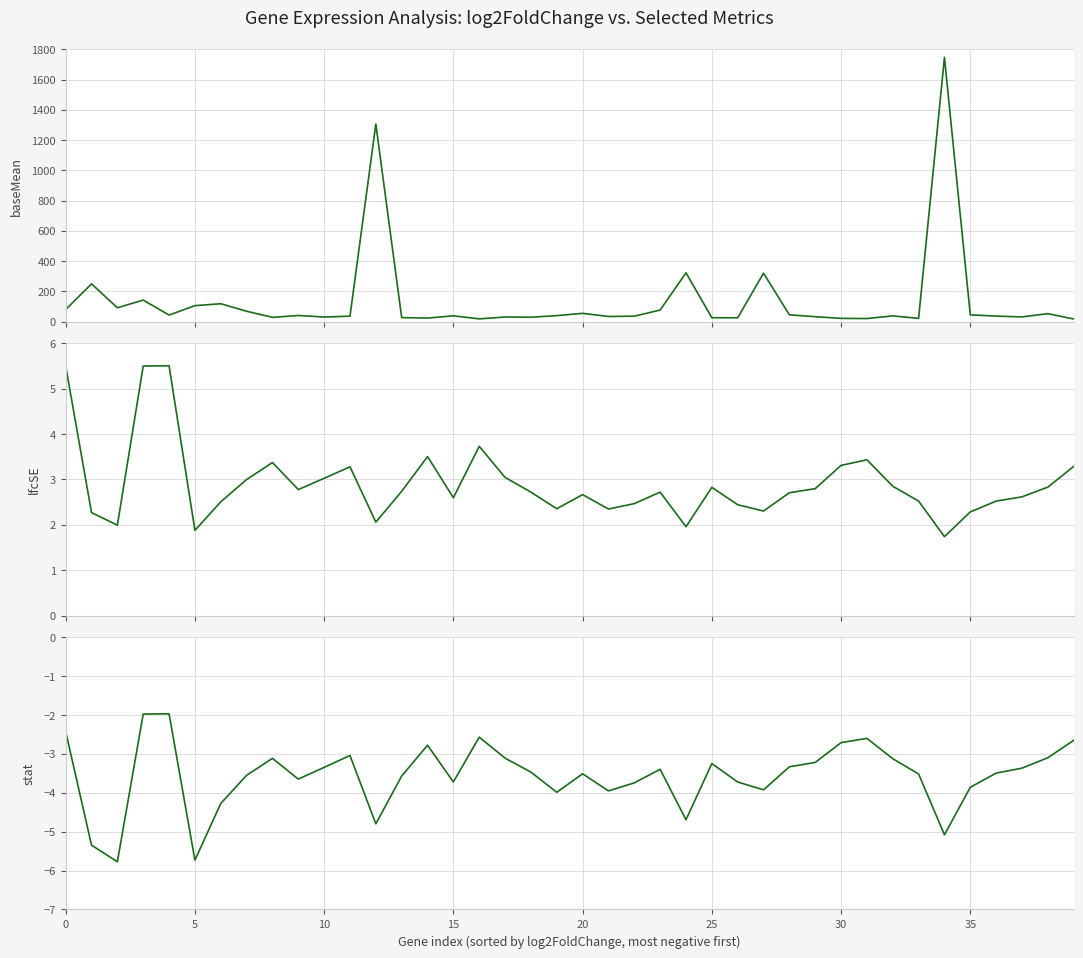

Reading left to right, transcribe all the data shown in this chart.

baseMean: 79.7	249.6	91.4	142.3	43.3	105.6	118.2	68.5	28.1	40.6	30.2	35.9	1306.1	26.6	23.4	38.2	18.1	30.6	28.9	39.5	54.7	33.9	36.0	76.6	322.6	25.8	25.1	320.4	44.8	32.4	21.4	20.2	37.8	21.5	1747.4	44.9	36.3	31.2	52.4	17.5
lfcSE: 5.5	2.3	2.0	5.5	5.5	1.9	2.5	3.0	3.4	2.8	3.0	3.3	2.1	2.7	3.5	2.6	3.7	3.0	2.7	2.4	2.7	2.3	2.5	2.7	2.0	2.8	2.4	2.3	2.7	2.8	3.3	3.4	2.9	2.5	1.7	2.3	2.5	2.6	2.8	3.3
stat: -2.4	-5.3	-5.8	-2.0	-2.0	-5.7	-4.3	-3.5	-3.1	-3.6	-3.3	-3.0	-4.8	-3.6	-2.8	-3.7	-2.6	-3.1	-3.5	-4.0	-3.5	-4.0	-3.7	-3.4	-4.7	-3.2	-3.7	-3.9	-3.3	-3.2	-2.7	-2.6	-3.1	-3.5	-5.1	-3.9	-3.5	-3.4	-3.1	-2.6